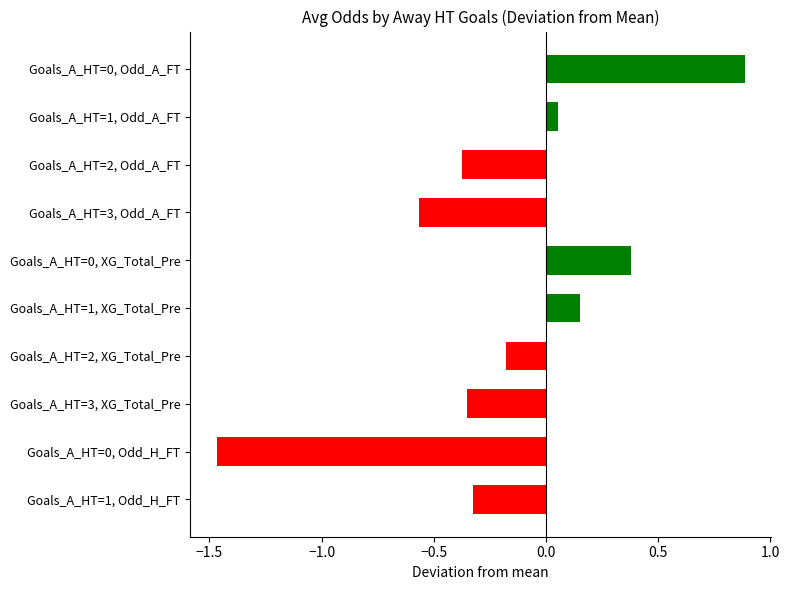

What is the difference between the maximum and minimum values?

2.4